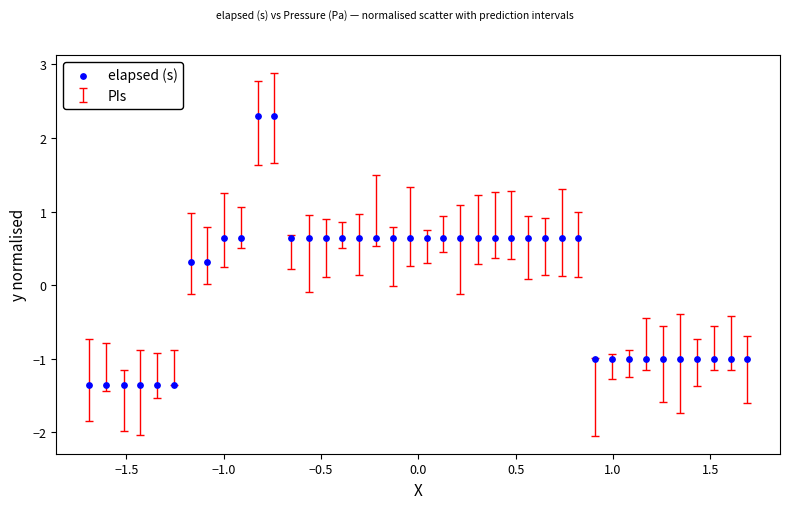

What is the range of Y values (max minus min)?

3.6